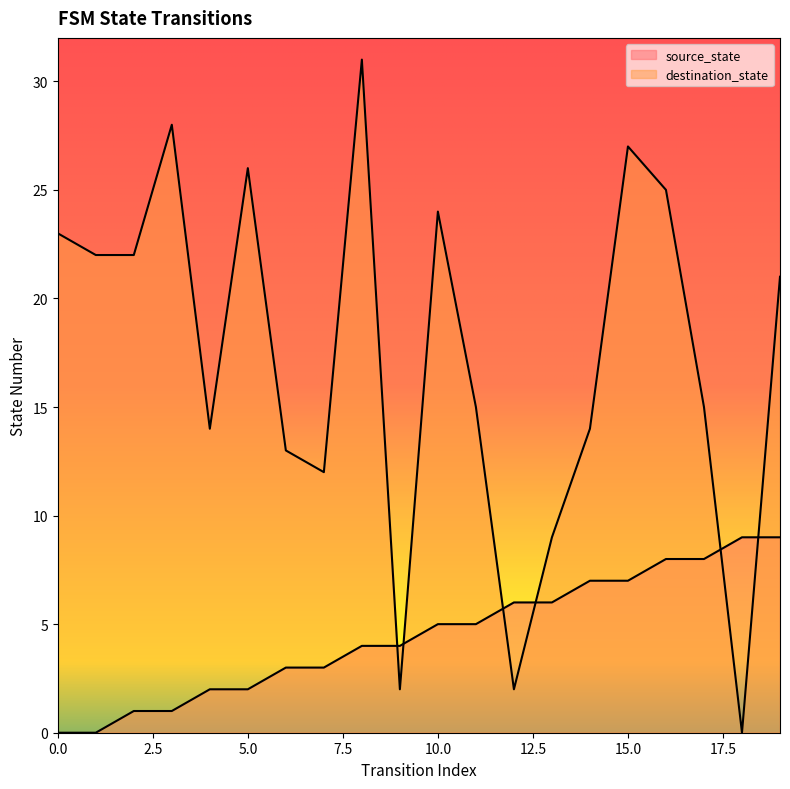

Where is destination_state nearest to the value 15?

11